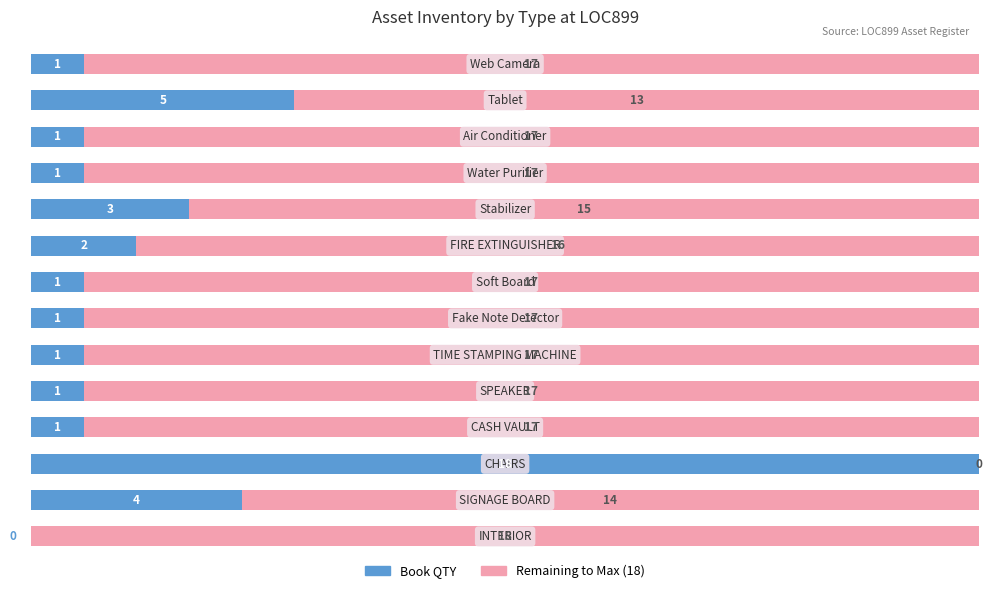

Reading right to left, what are all the values shown in this chart?

Book QTY: 5.6	27.8	5.6	5.6	16.7	11.1	5.6	5.6	5.6	5.6	5.6	100.0	22.2	0.0
Remaining to Max: 94.4	72.2	94.4	94.4	83.3	88.9	94.4	94.4	94.4	94.4	94.4	0.0	77.8	100.0